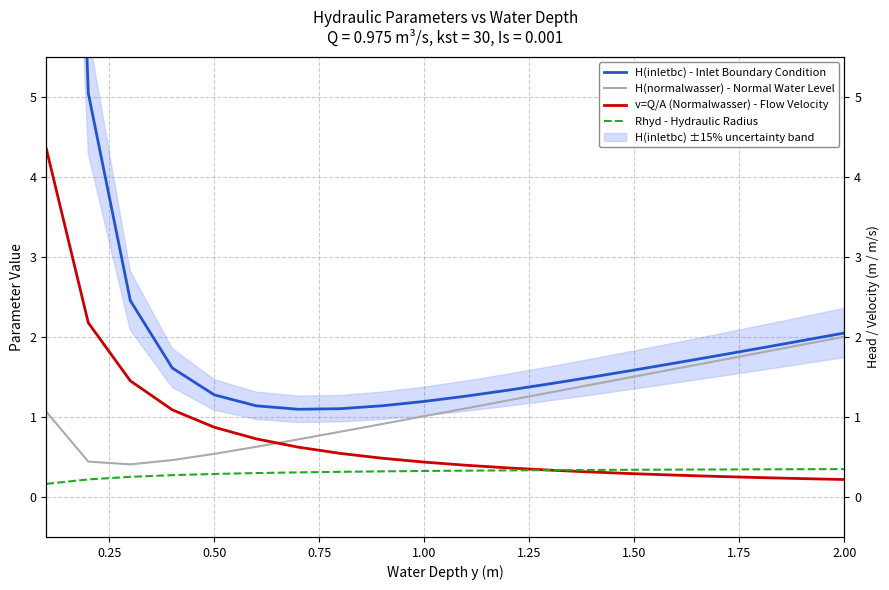

Is this an area chart (filled region under the line)?

No